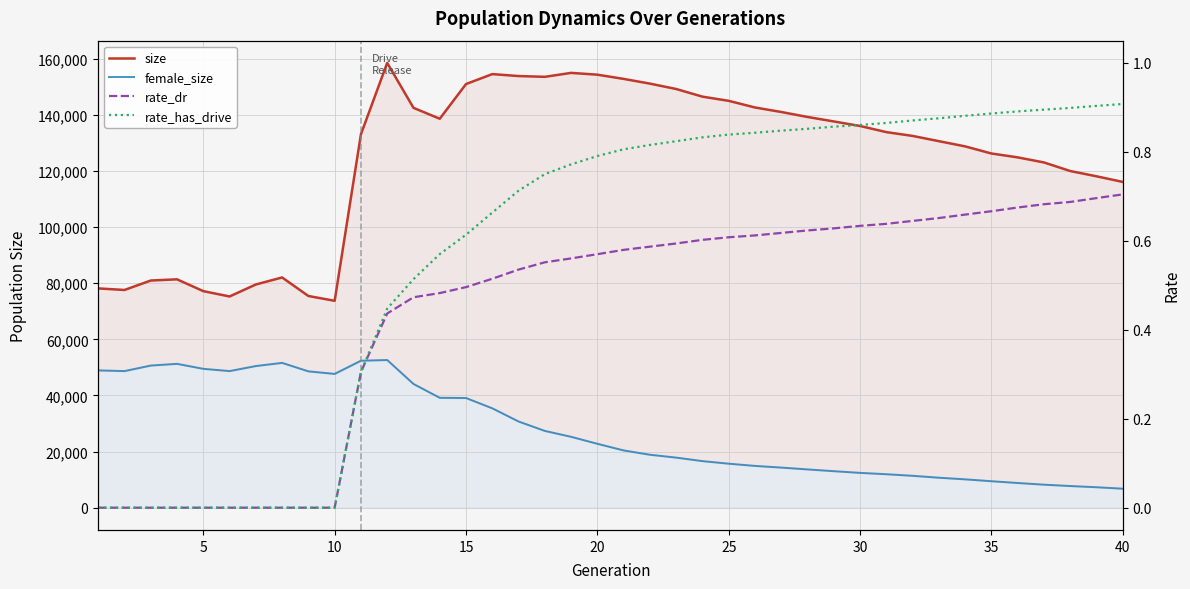

Count the number of data series in this chart.

4